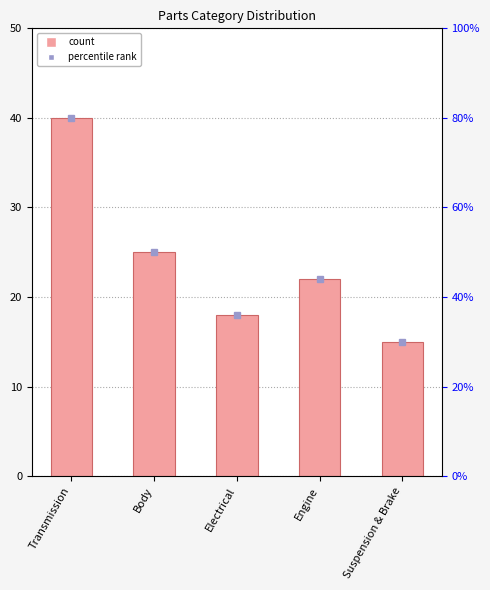

How many values are below 22?

2